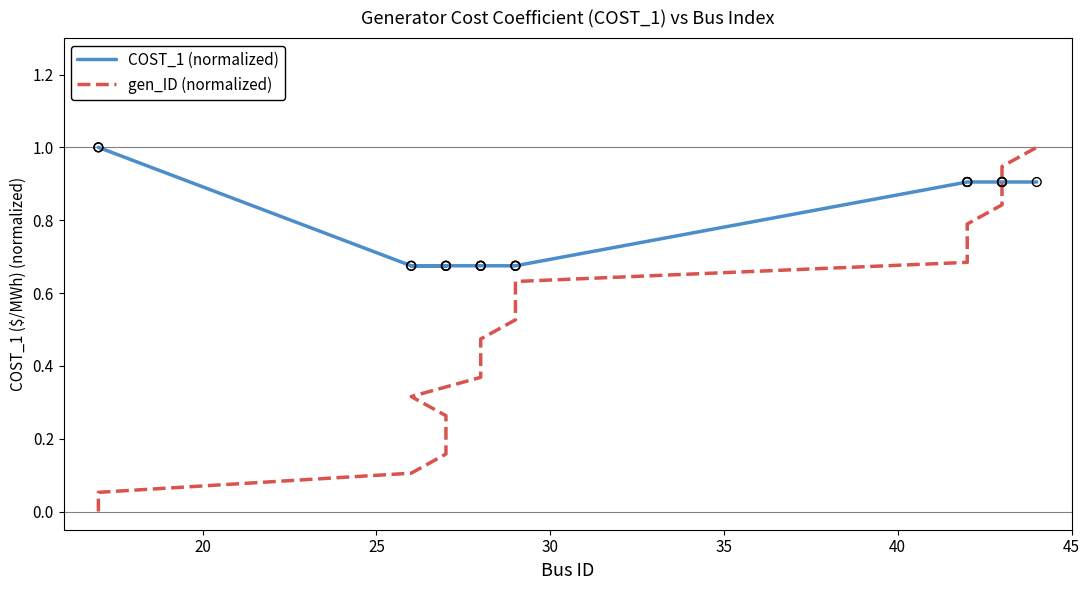

Which series has the largest total across all categories?

COST_1 (normalized)